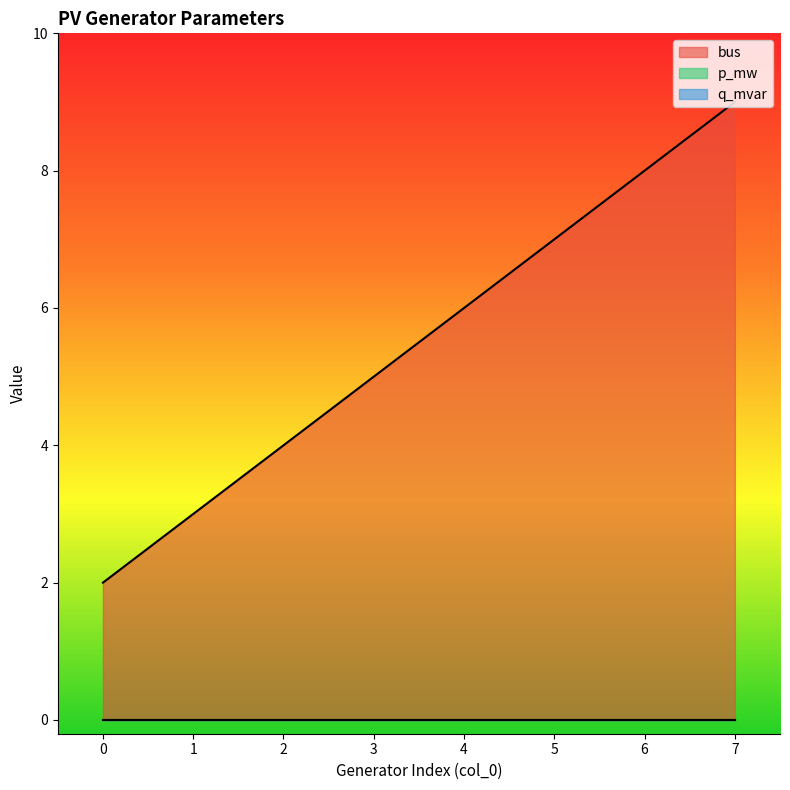

What is the spread (max minus min) of values at 1?

3.0